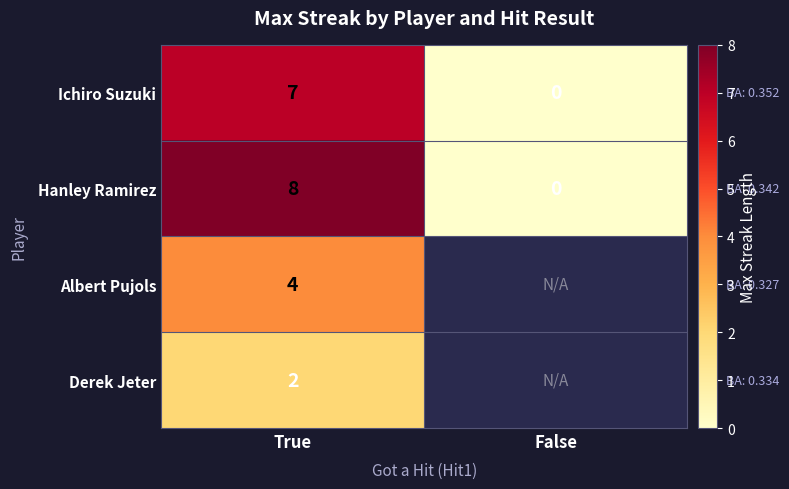

List the labels in order of Hanley Ramirez value, smallest first.

False, True